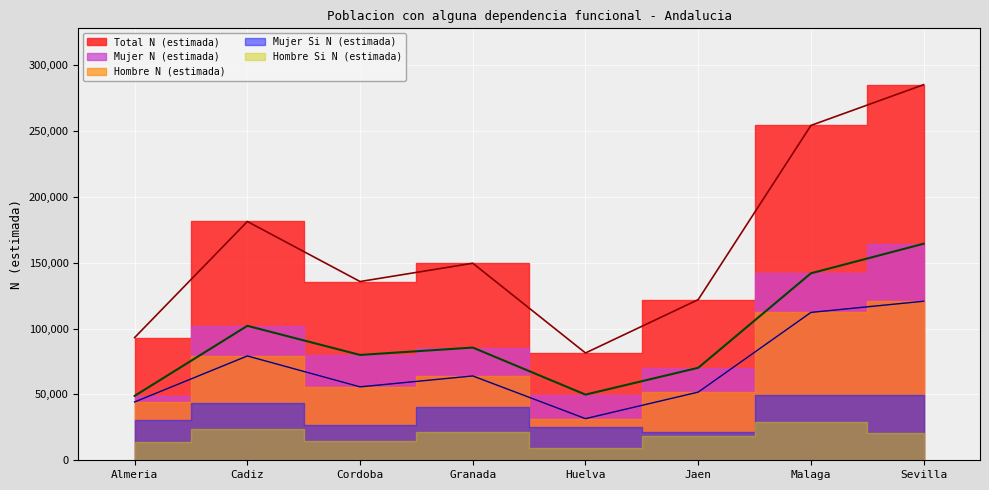

What is the difference between the second highest and second lowest values in the Total N (estimada) series?

161051